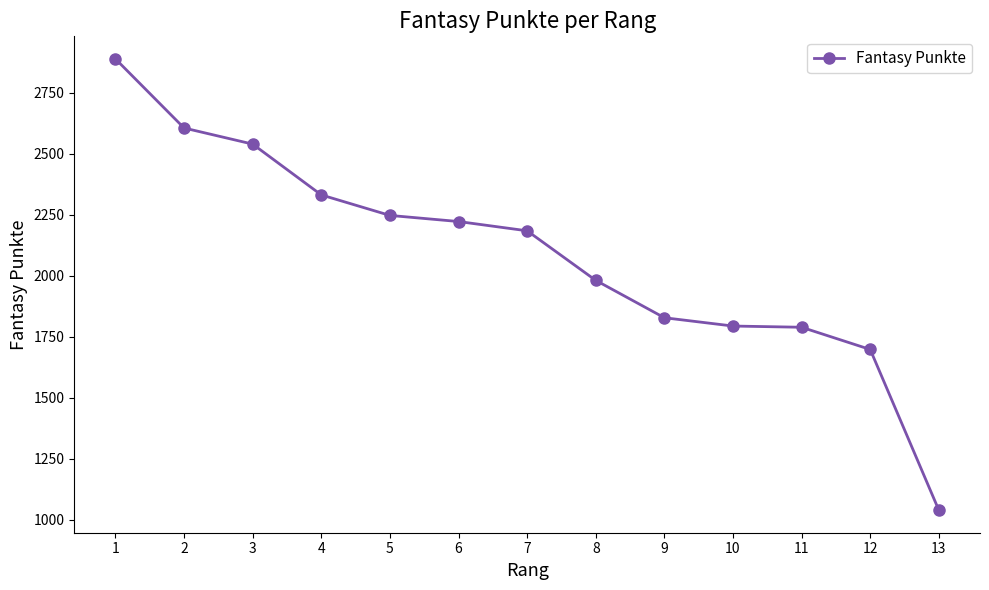

What is the value of the 9th point from the left?

1828